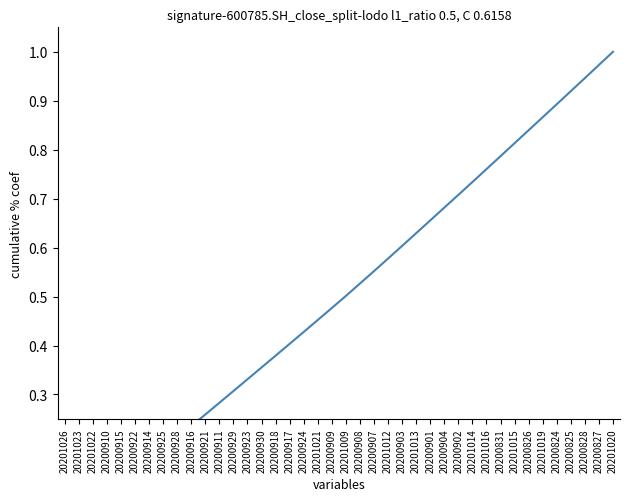

What is the maximum value shown in the chart?

1.0